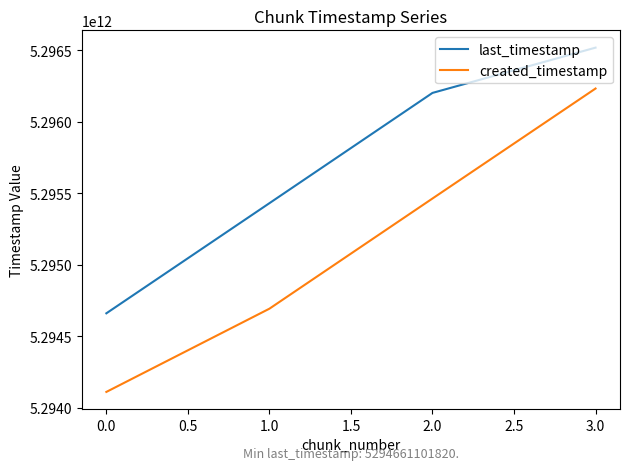

Which series has the widest spread of values?

created_timestamp